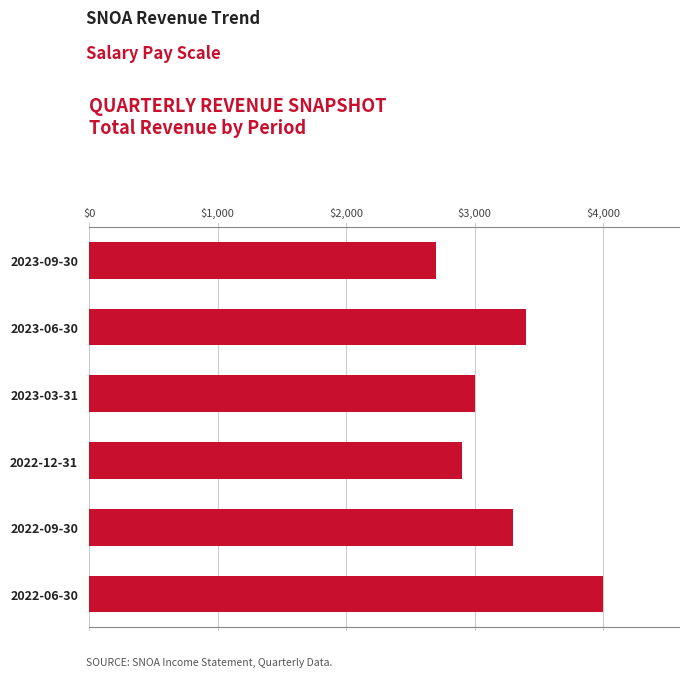

Rank the categories by value from highest to lowest.

2022-06-30, 2023-06-30, 2022-09-30, 2023-03-31, 2022-12-31, 2023-09-30